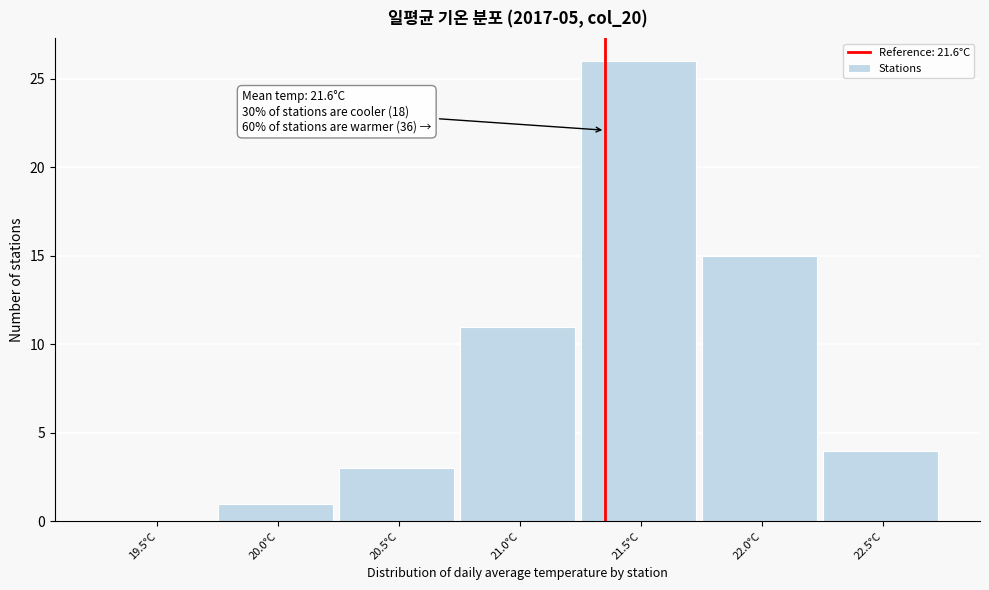

Reading right to left, transcribe all the data shown in this chart.

22.5°C=4	22.0°C=15	21.5°C=26	21.0°C=11	20.5°C=3	20.0°C=1	19.5°C=0